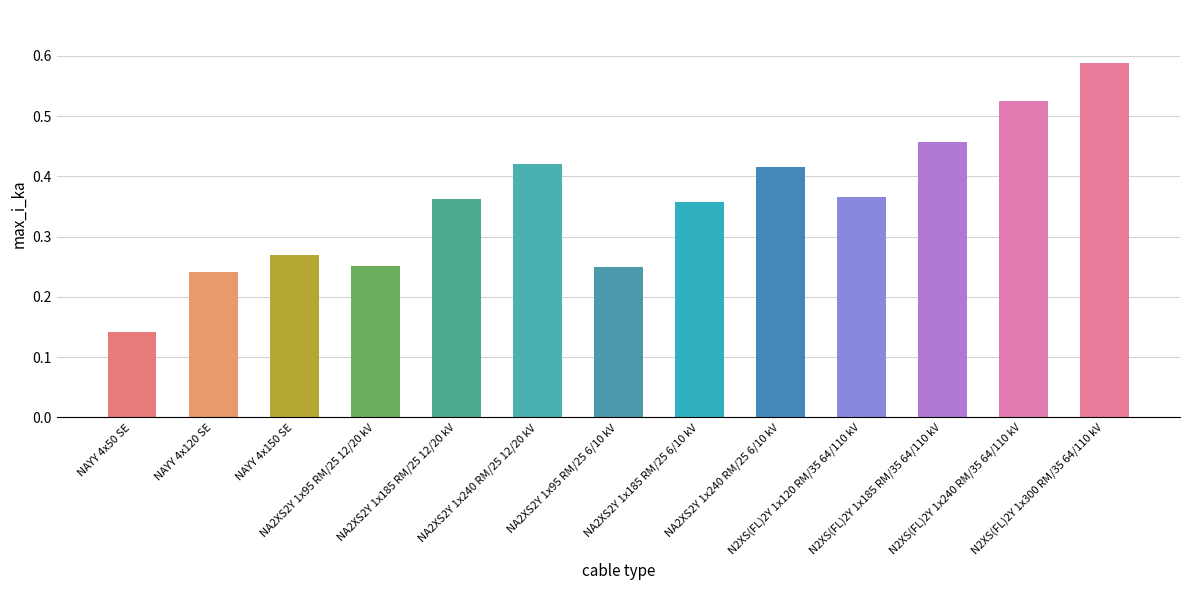

How many bars are there in total?

13